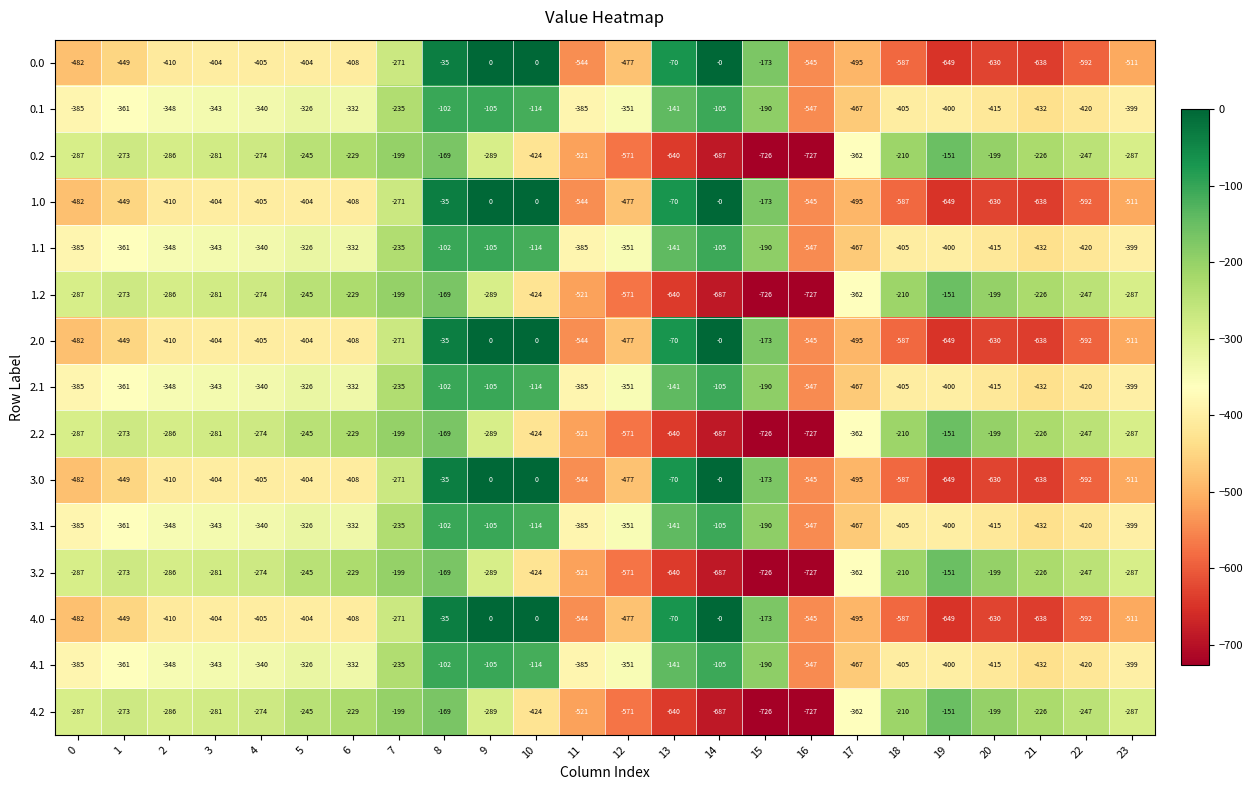

What is the total value across all series at 21?

-6480